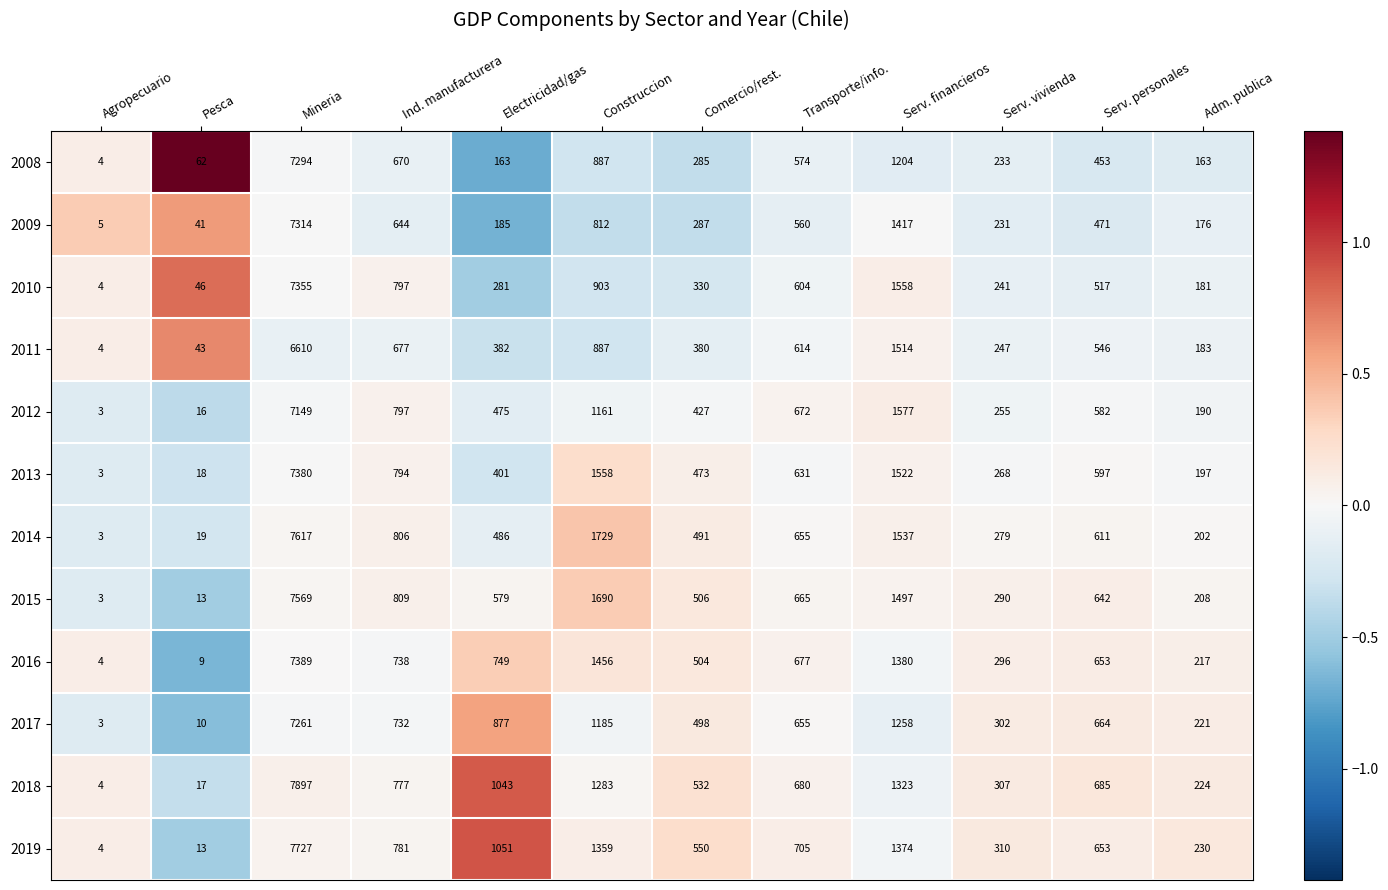

List the series in order of their peak value, highest first.

2018, 2019, 2014, 2015, 2016, 2013, 2010, 2009, 2008, 2017, 2012, 2011